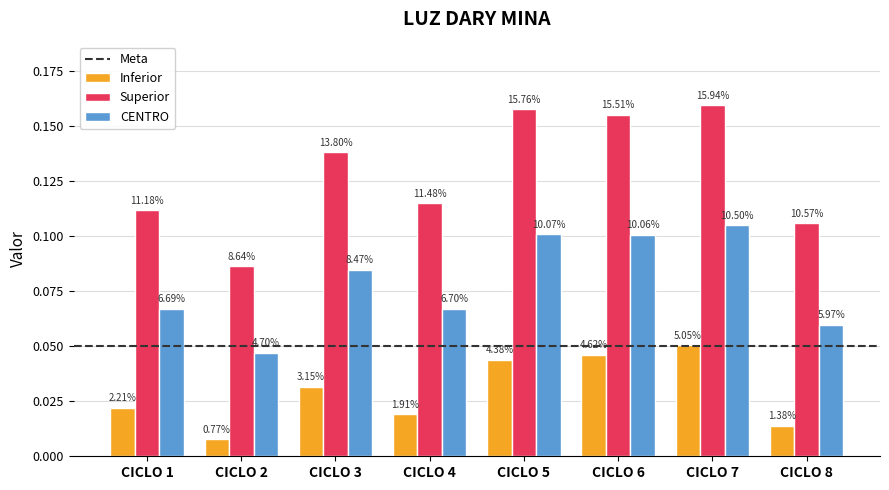

Reading left to right, extract all data points from this chart.

Inferior: 0.0	0.0	0.0	0.0	0.0	0.0	0.1	0.0
Superior: 0.1	0.1	0.1	0.1	0.2	0.2	0.2	0.1
CENTRO: 0.1	0.0	0.1	0.1	0.1	0.1	0.1	0.1